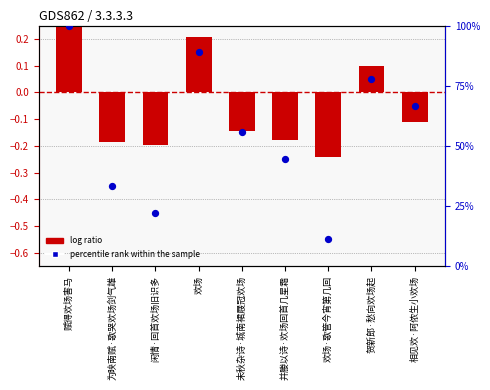

What is the total value across all series at 相见欢·阿侬生小欢场?

66.6